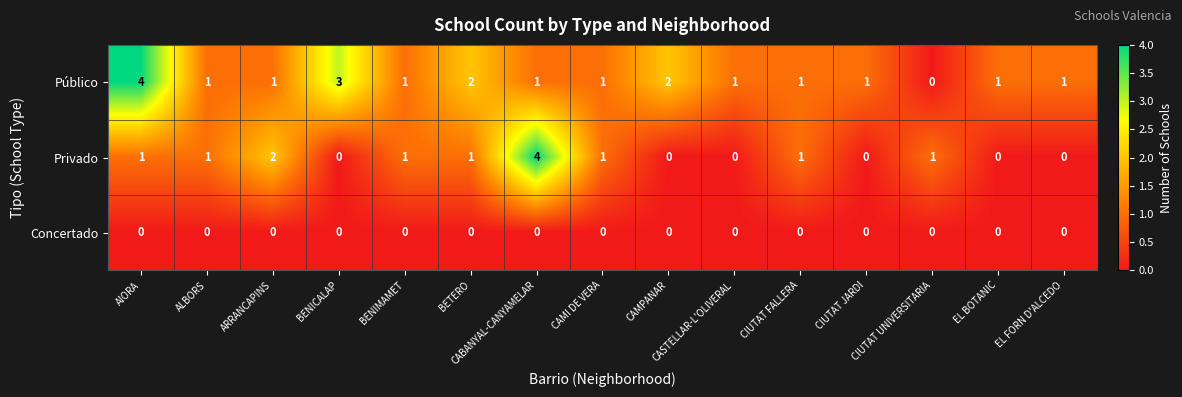

Rank the series by their average value, from lowest to highest.

Concertado, Privado, Público